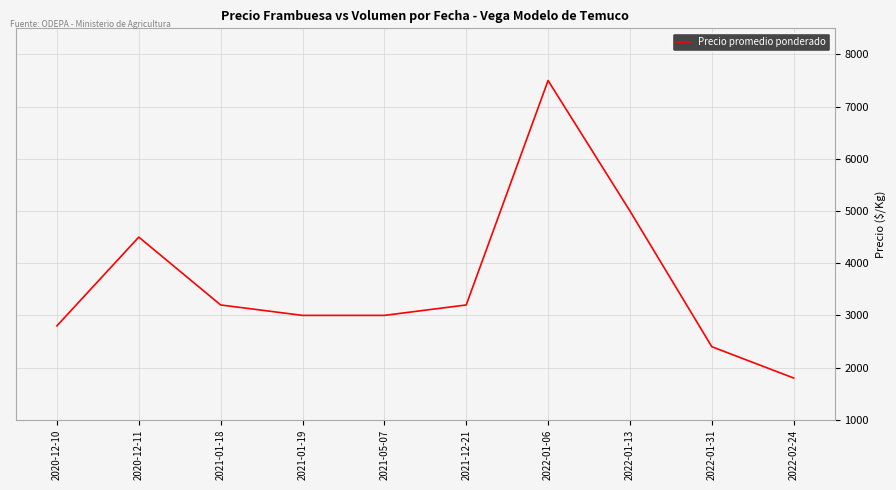

What is the average value?

3640